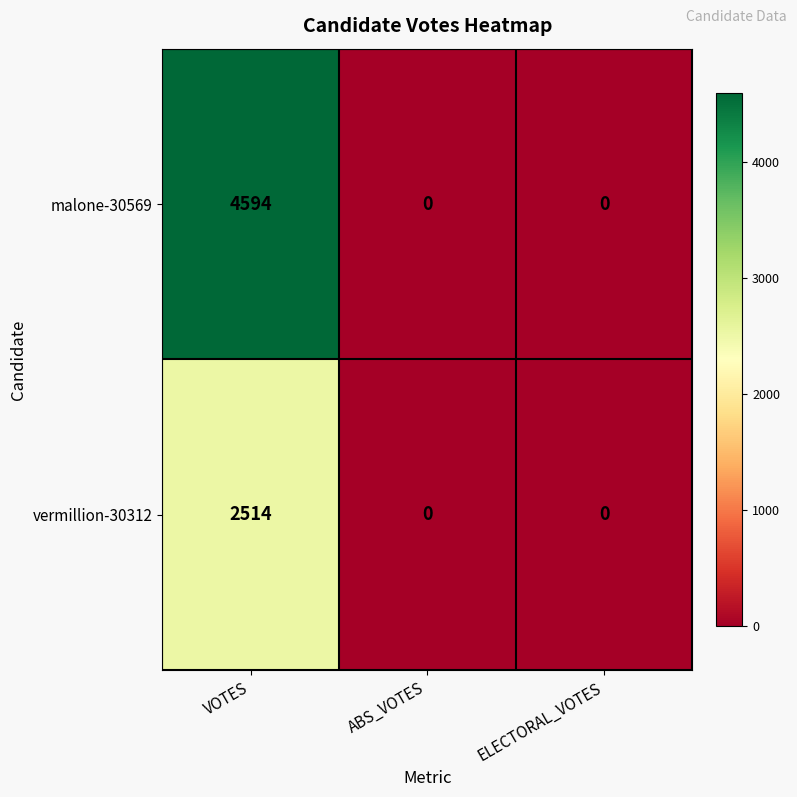

Which series changed the most between VOTES and ABS_VOTES?

malone-30569